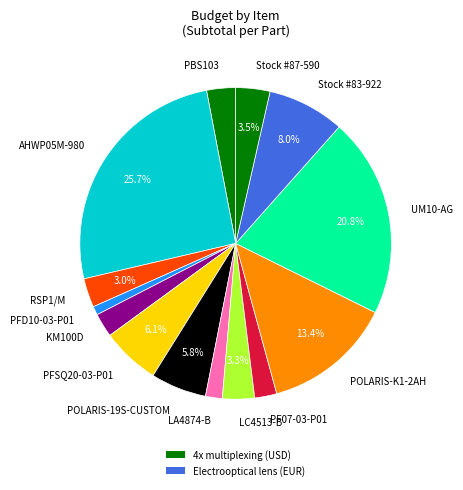

Do PFD10-03-P01 and UM10-AG together represent more than half of the pie?

No